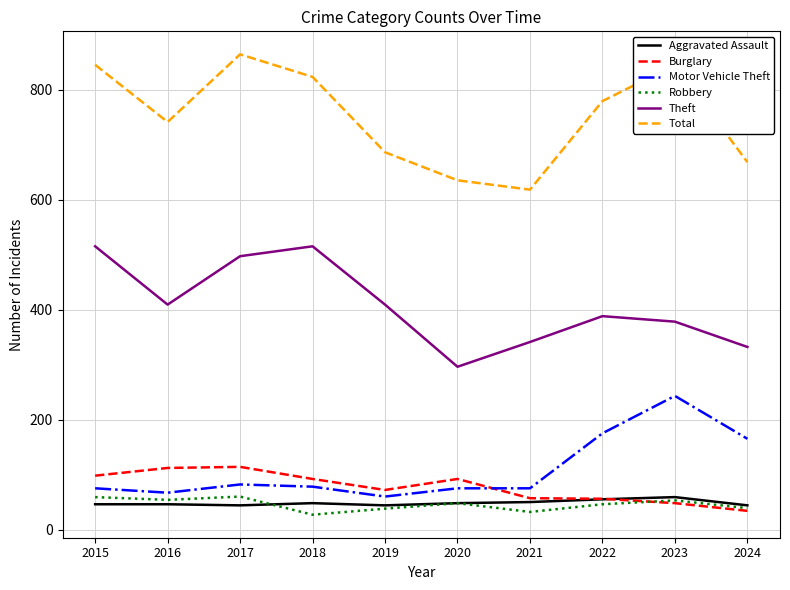

Which series has the widest spread of values?

Total